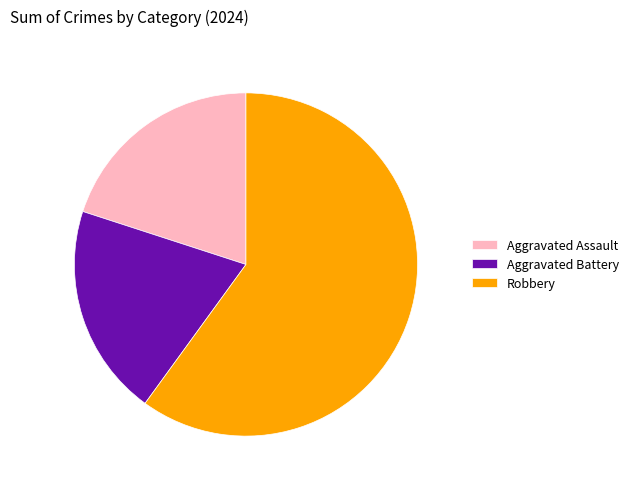

Which slice is the largest?

Robbery